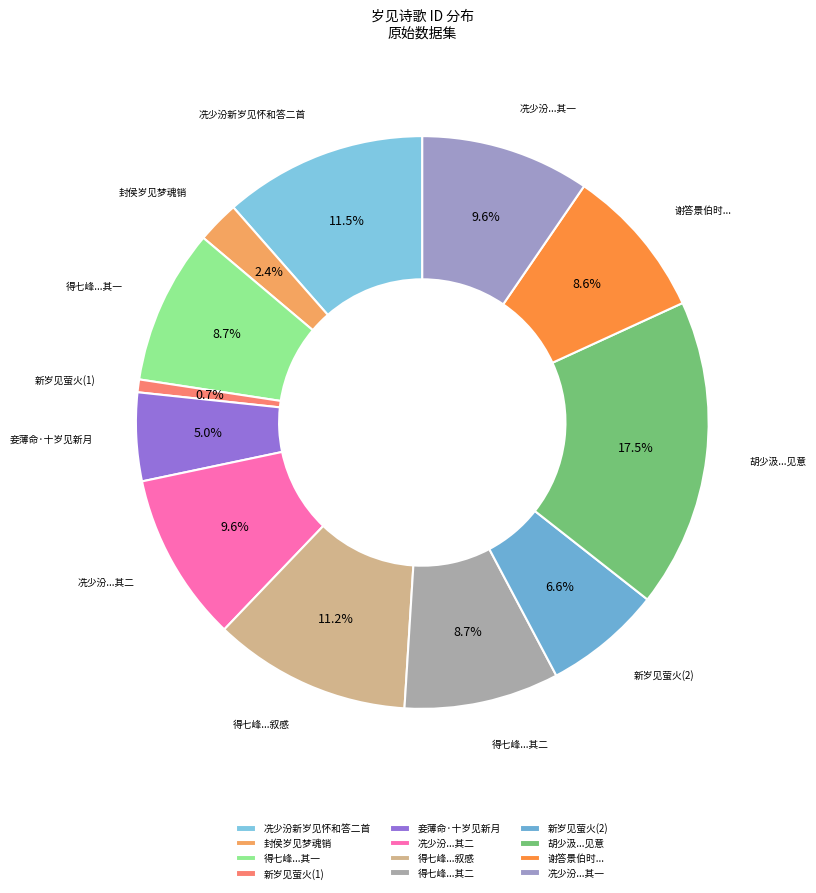

Which category has the smallest portion of the pie?

新岁见萤火(1)